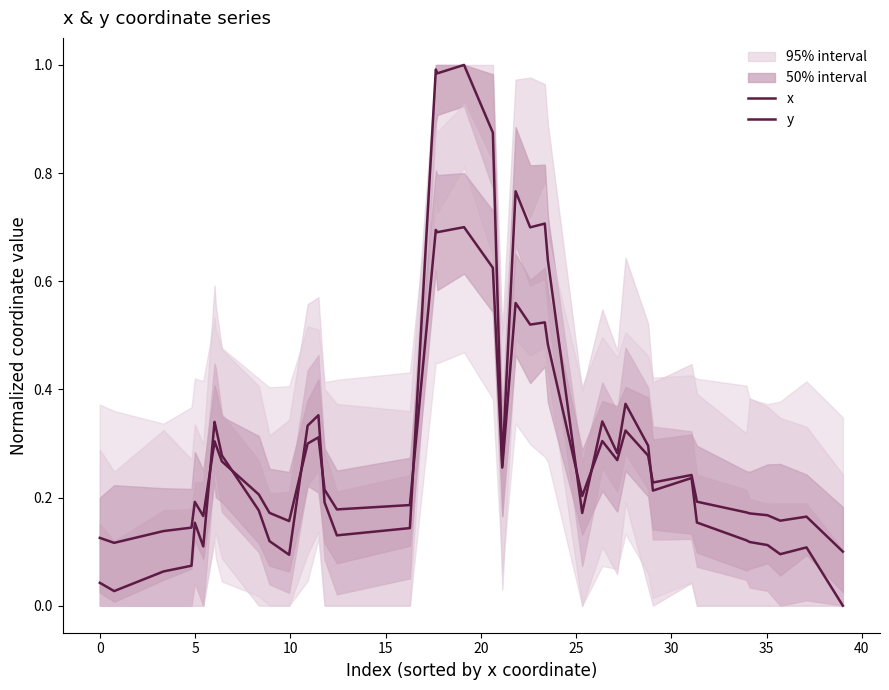

Count the y values in the range 0 to 1.

40